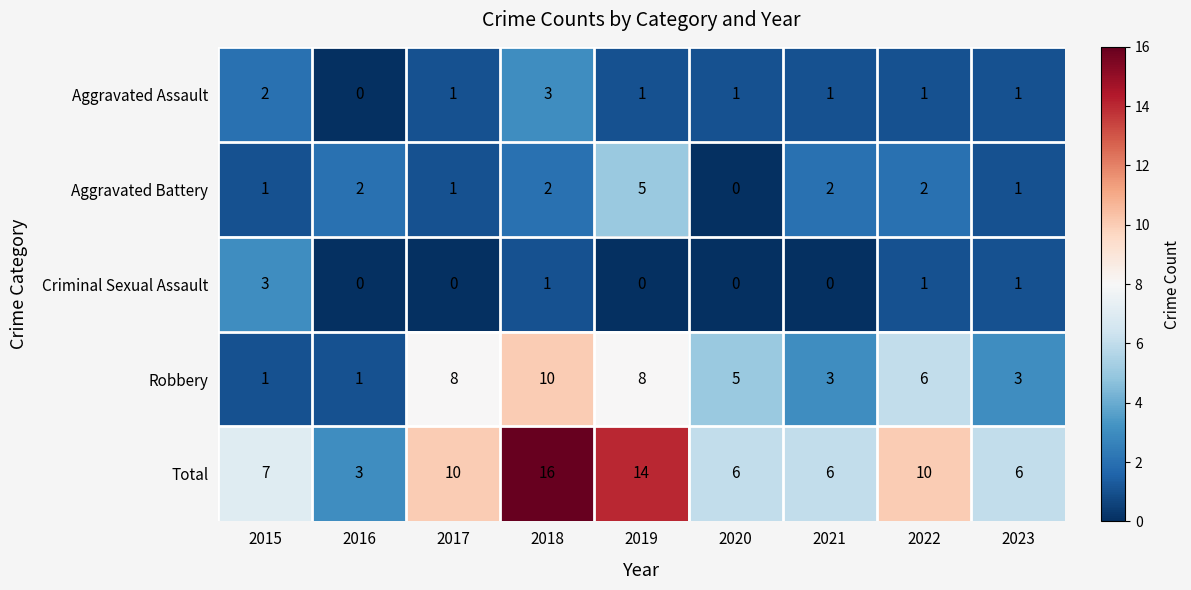

Which series has the largest total across all categories?

Total